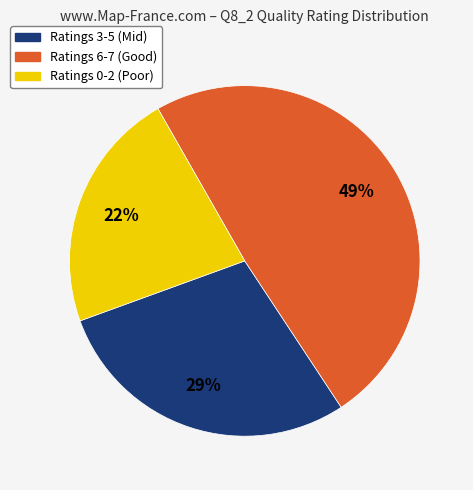

To the nearest percent, what percentage of the pie is Ratings 0-2 (Poor)?

22%